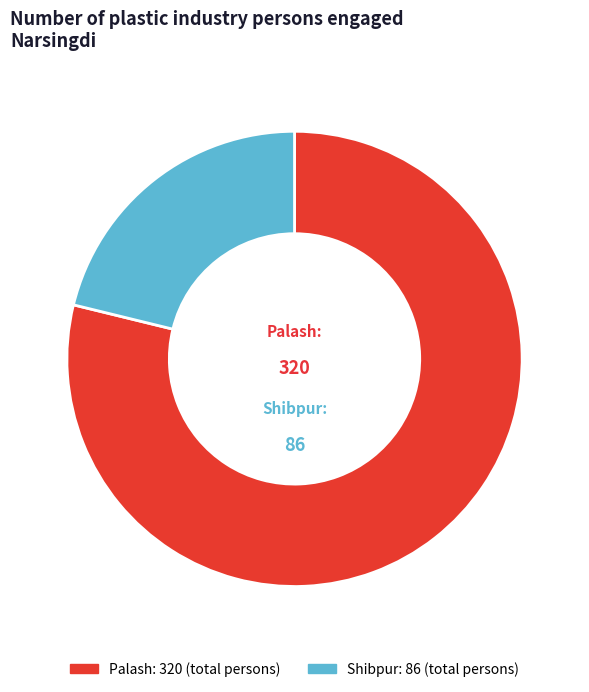

Is the sum of Shibpur and Palash greater than half?

Yes